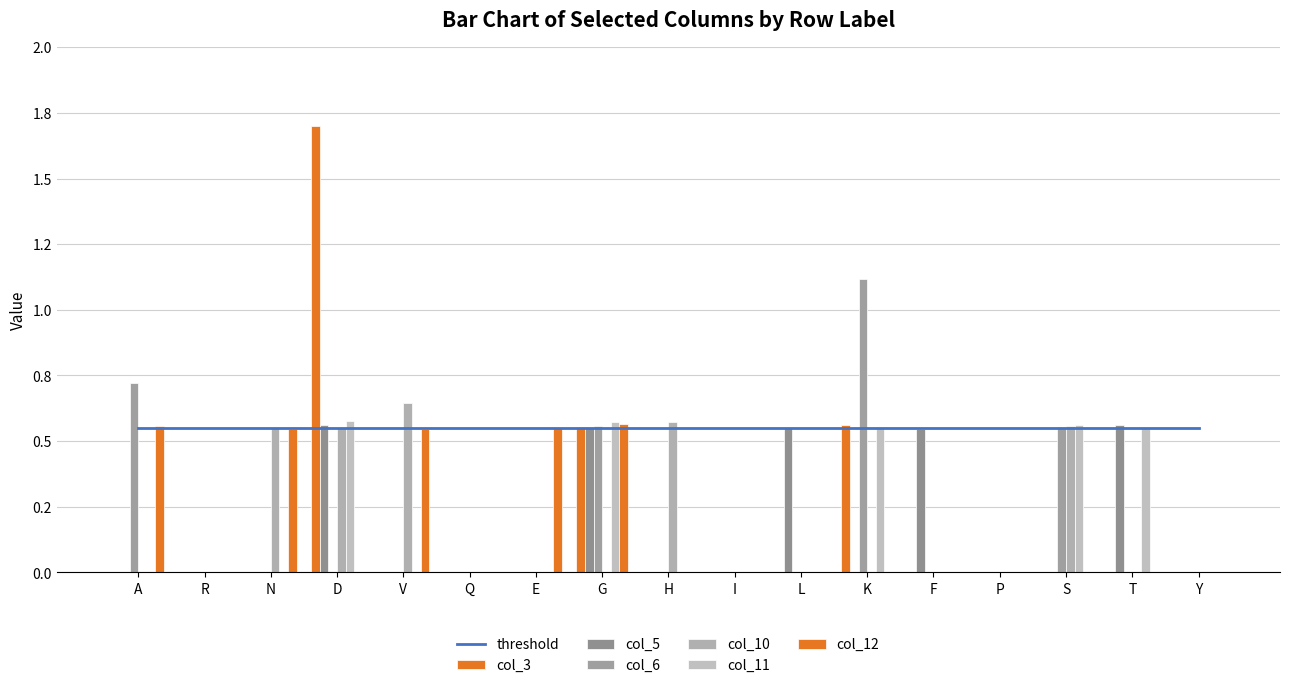

What is the label of the 8th bar from the left?

G